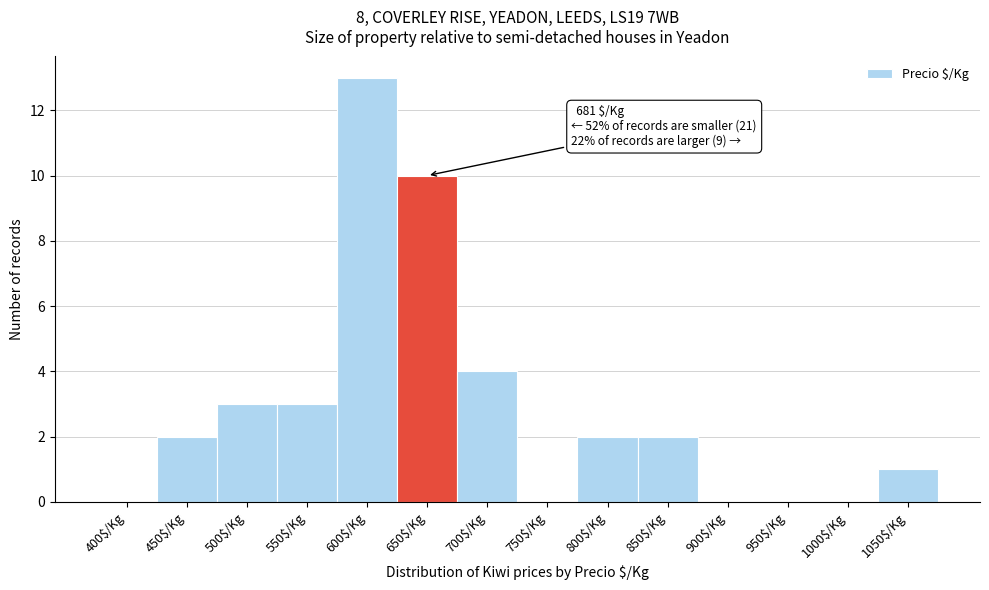

The value at 600$/Kg is 13. True or false?

True